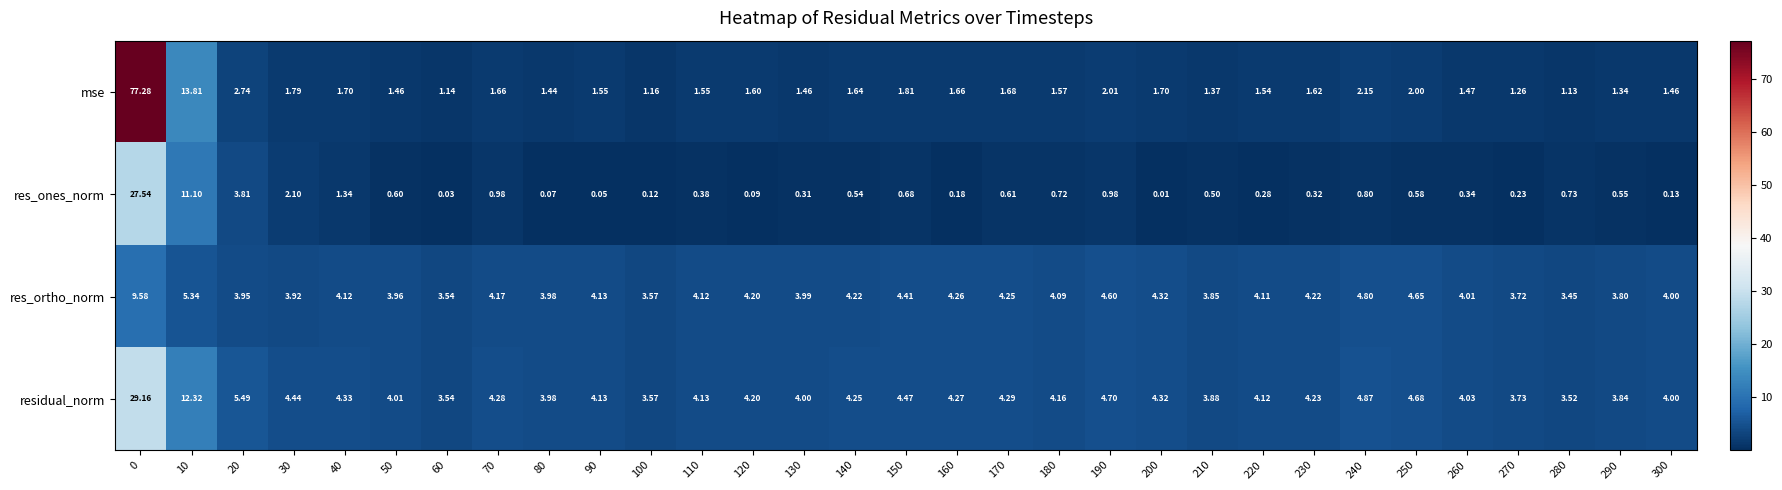

Which series has the largest total across all categories?

residual_norm